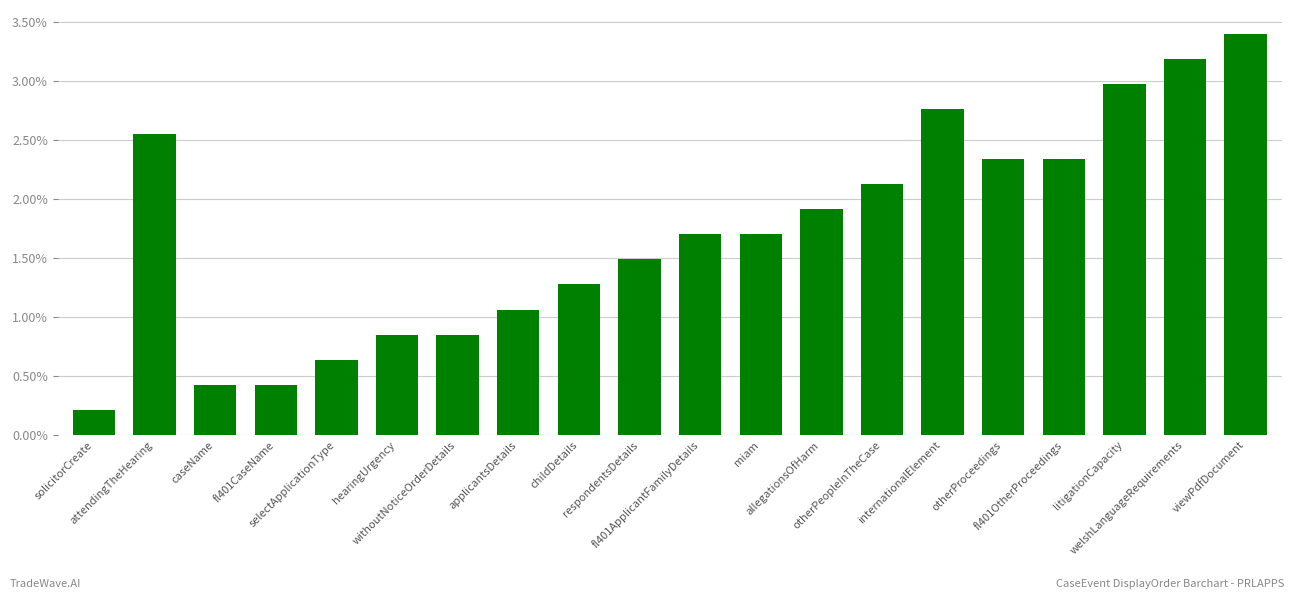

What is the ratio of the value at viewPdfDocument to the value at childDetails?

2.7